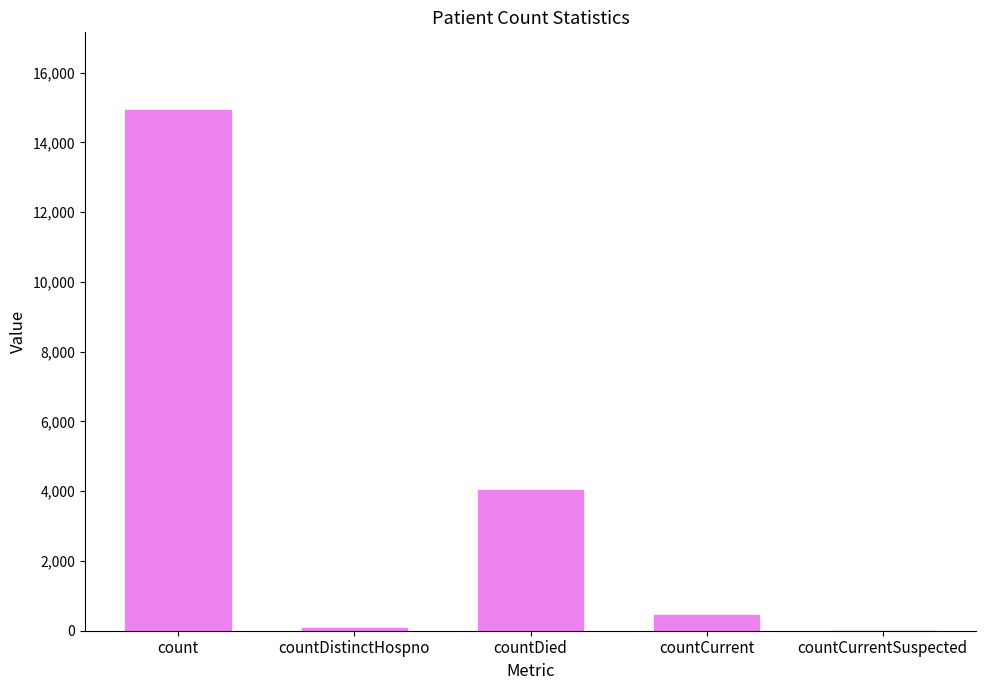

True or false: the data shows 4021 at countDied.

True